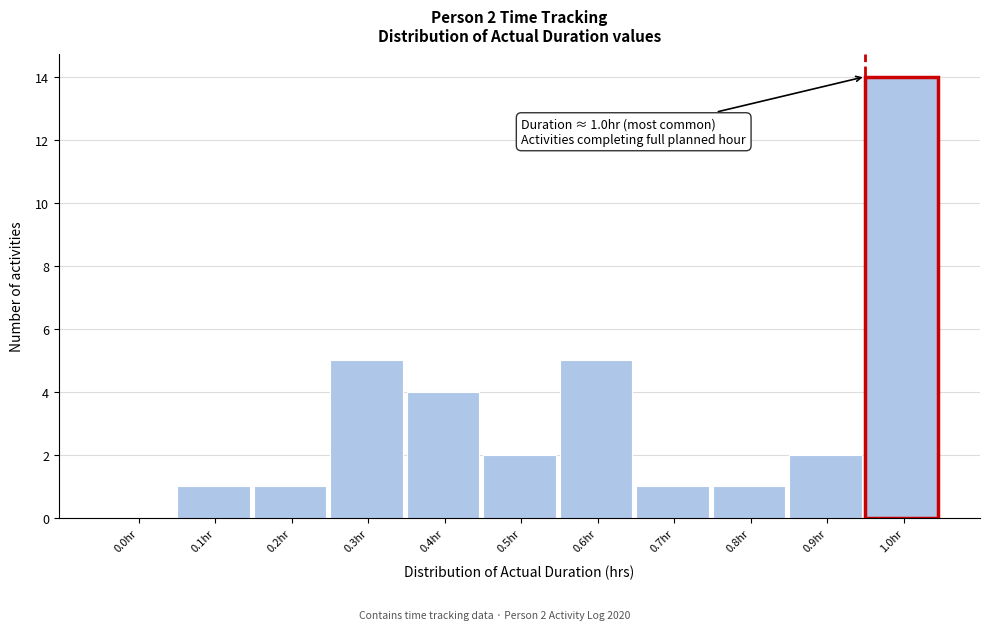

Reading left to right, extract all data points from this chart.

0.0hr=0	0.1hr=1	0.2hr=1	0.3hr=5	0.4hr=4	0.5hr=2	0.6hr=5	0.7hr=1	0.8hr=1	0.9hr=2	1.0hr=14